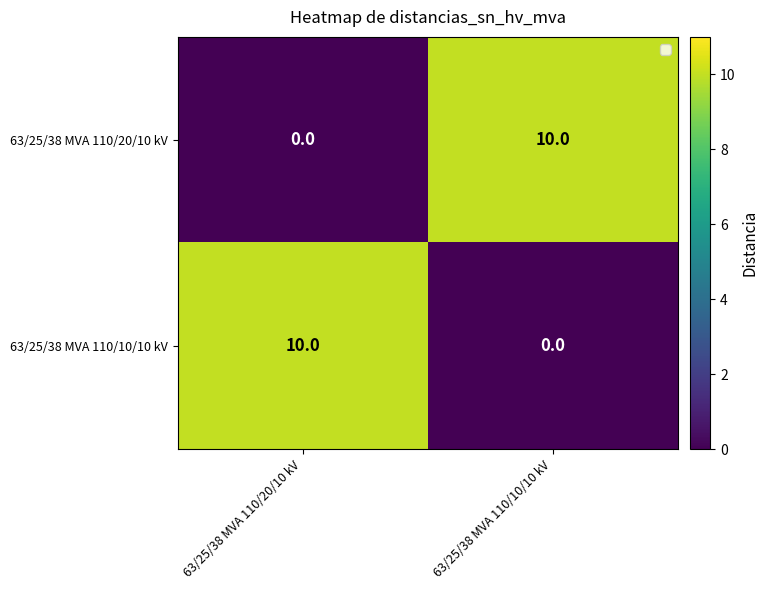

What is the difference between the 63/25/38 MVA 110/20/10 kV values at 63/25/38 MVA 110/20/10 kV and 63/25/38 MVA 110/10/10 kV?

10